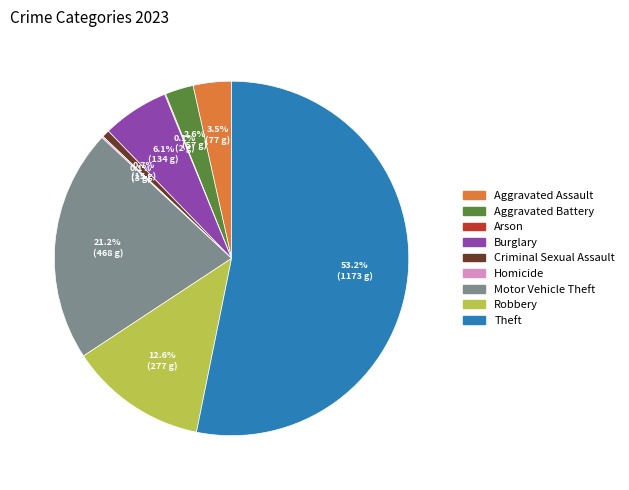

Which category has the biggest portion of the pie?

Theft